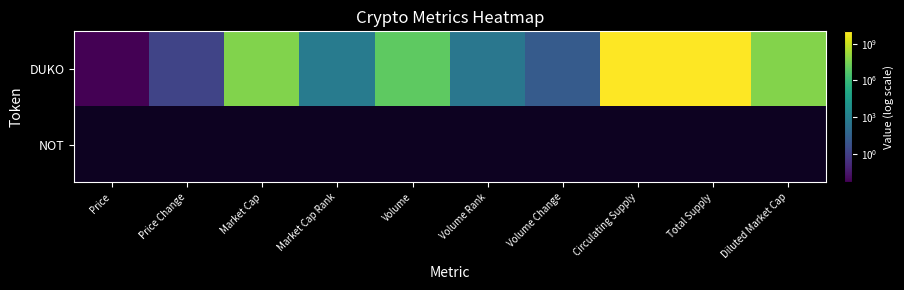

How many data points in DUKO are less than 8419101?

5